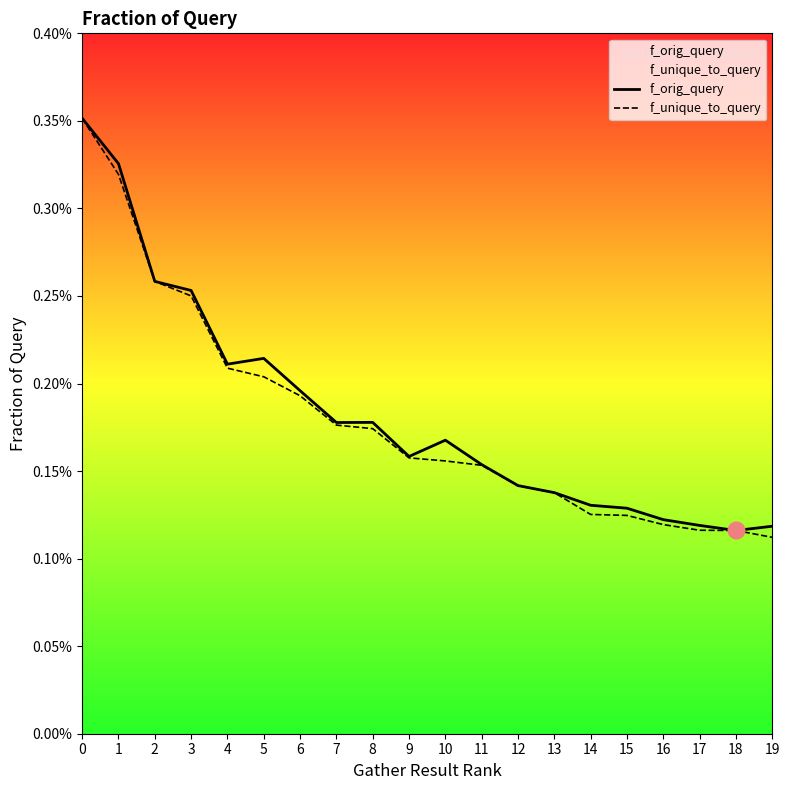

Which series has the largest total across all categories?

f_orig_query